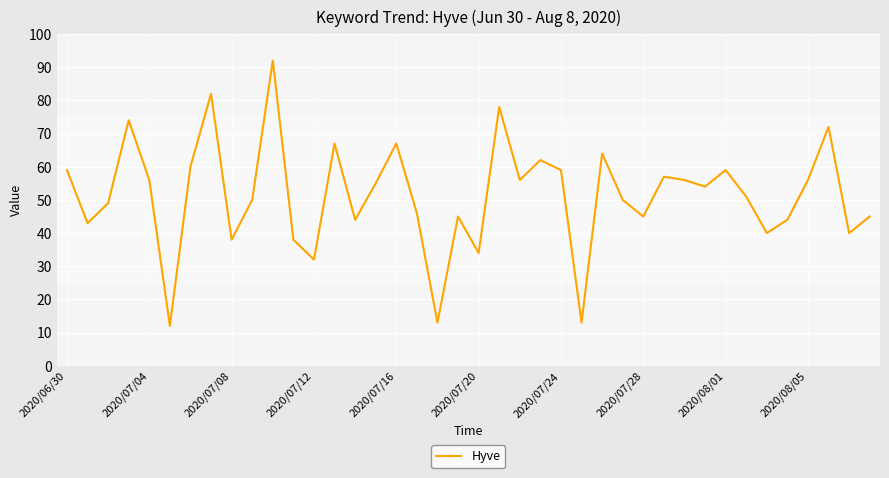

What is the smallest value displayed?

12